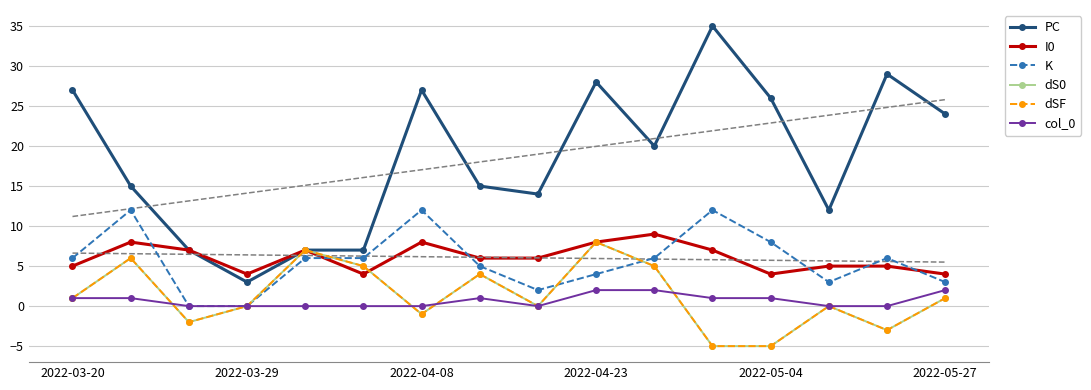

Which series changed the most between 6 and 7?

PC